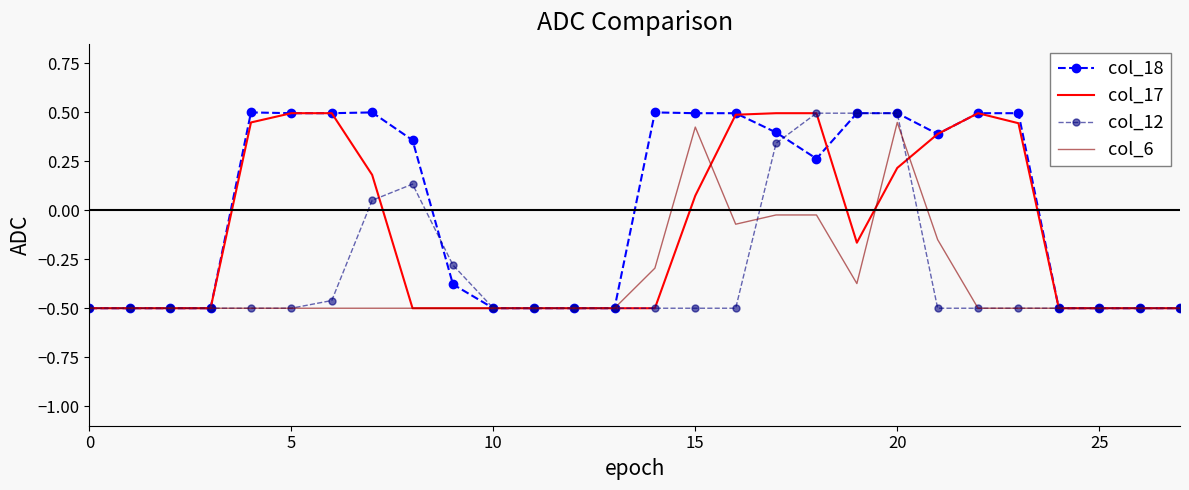

Which series has the largest range (max minus min)?

col_18